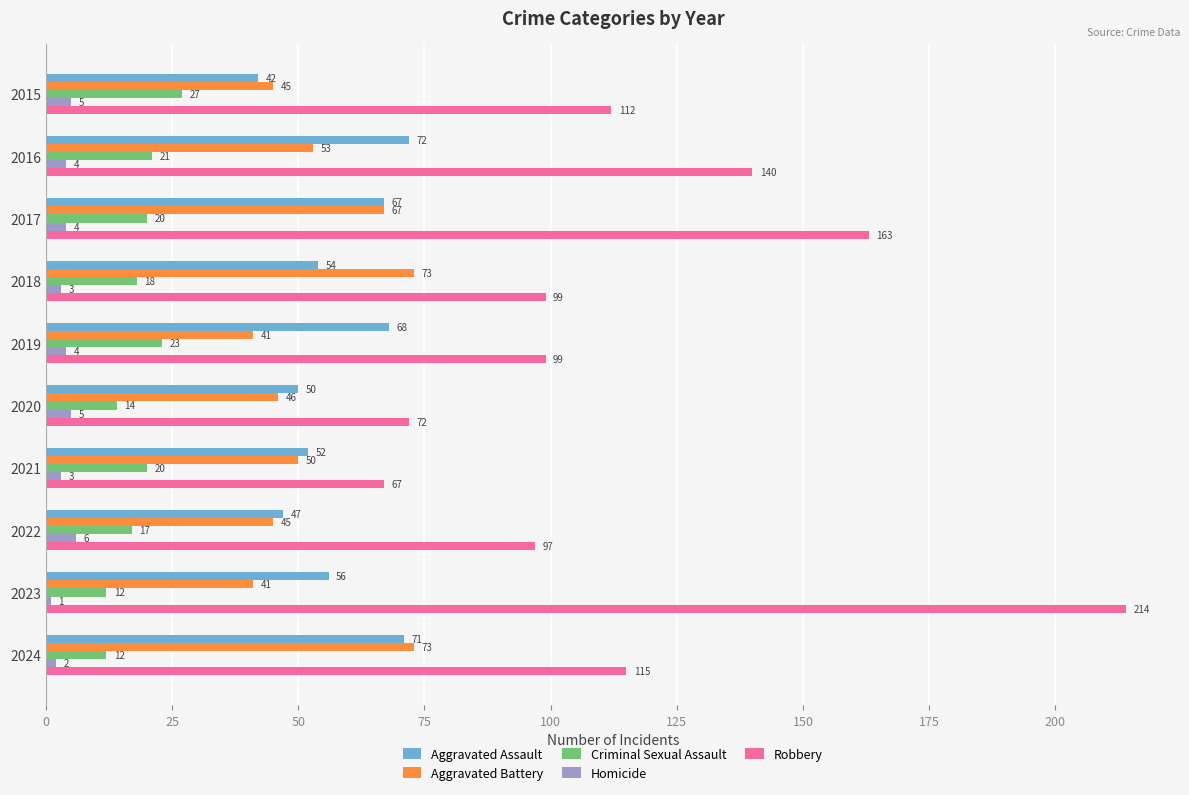

Count the Homicide values in the range 3 to 5.

7